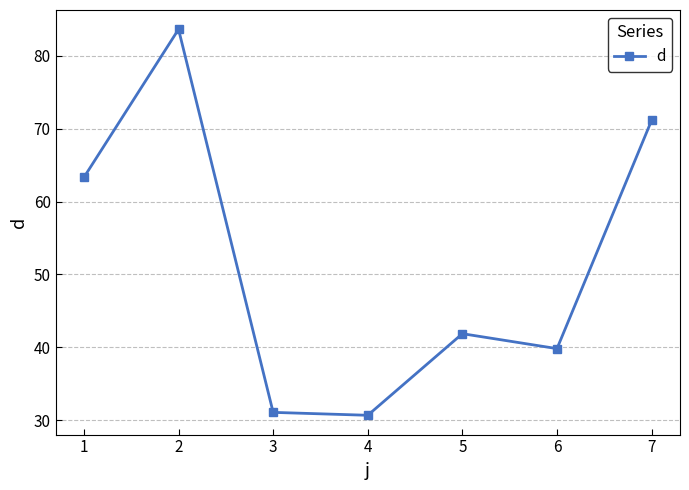

What is the sum of all values?

361.5